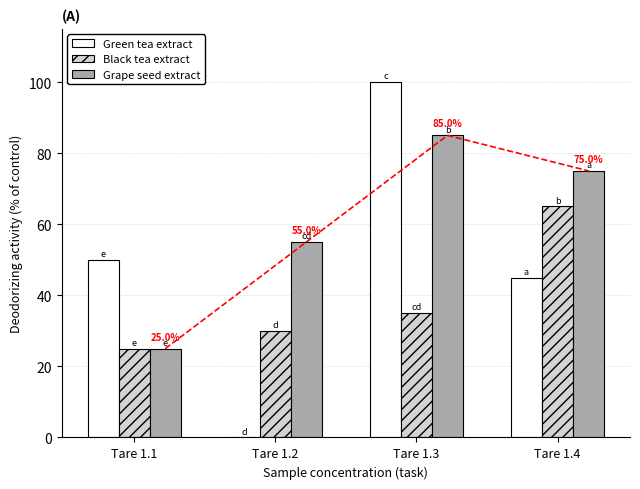

How many bars are there in each group?

3